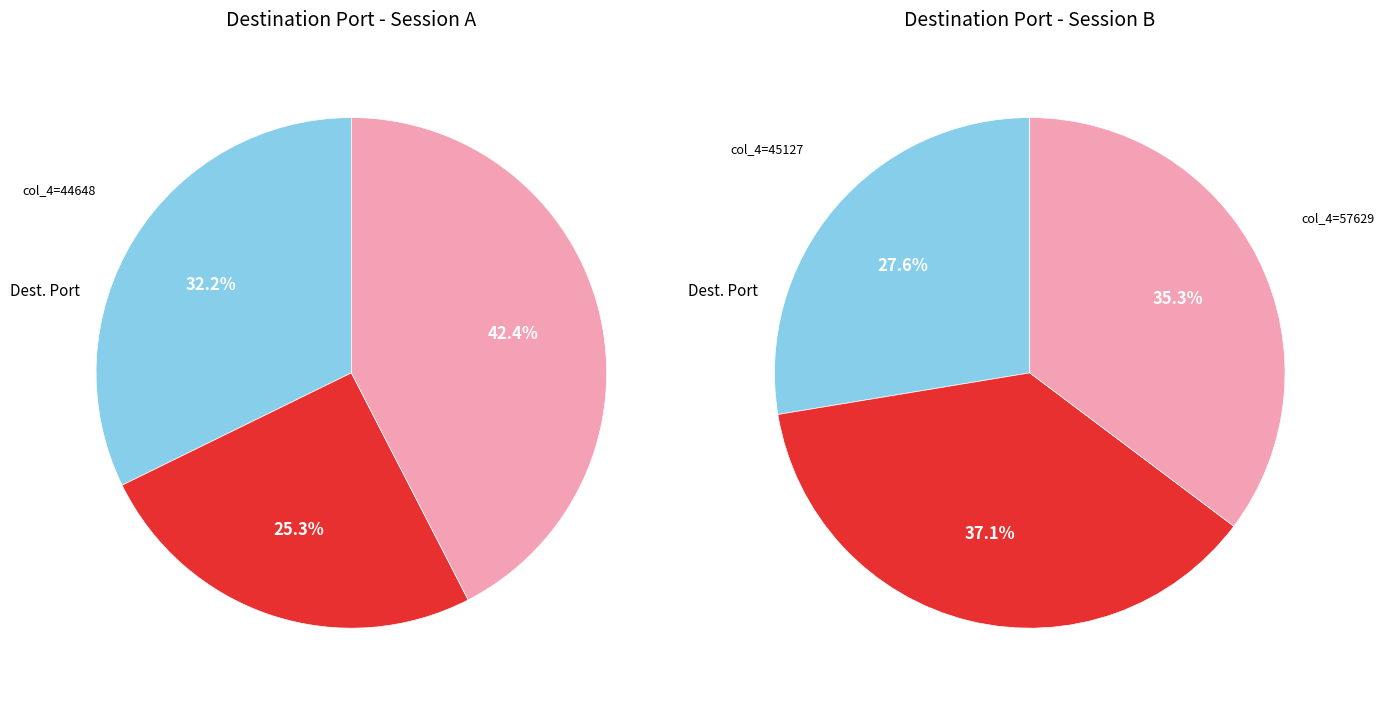

True or false: Row-5 (60705) accounts for 8% of the total.

False